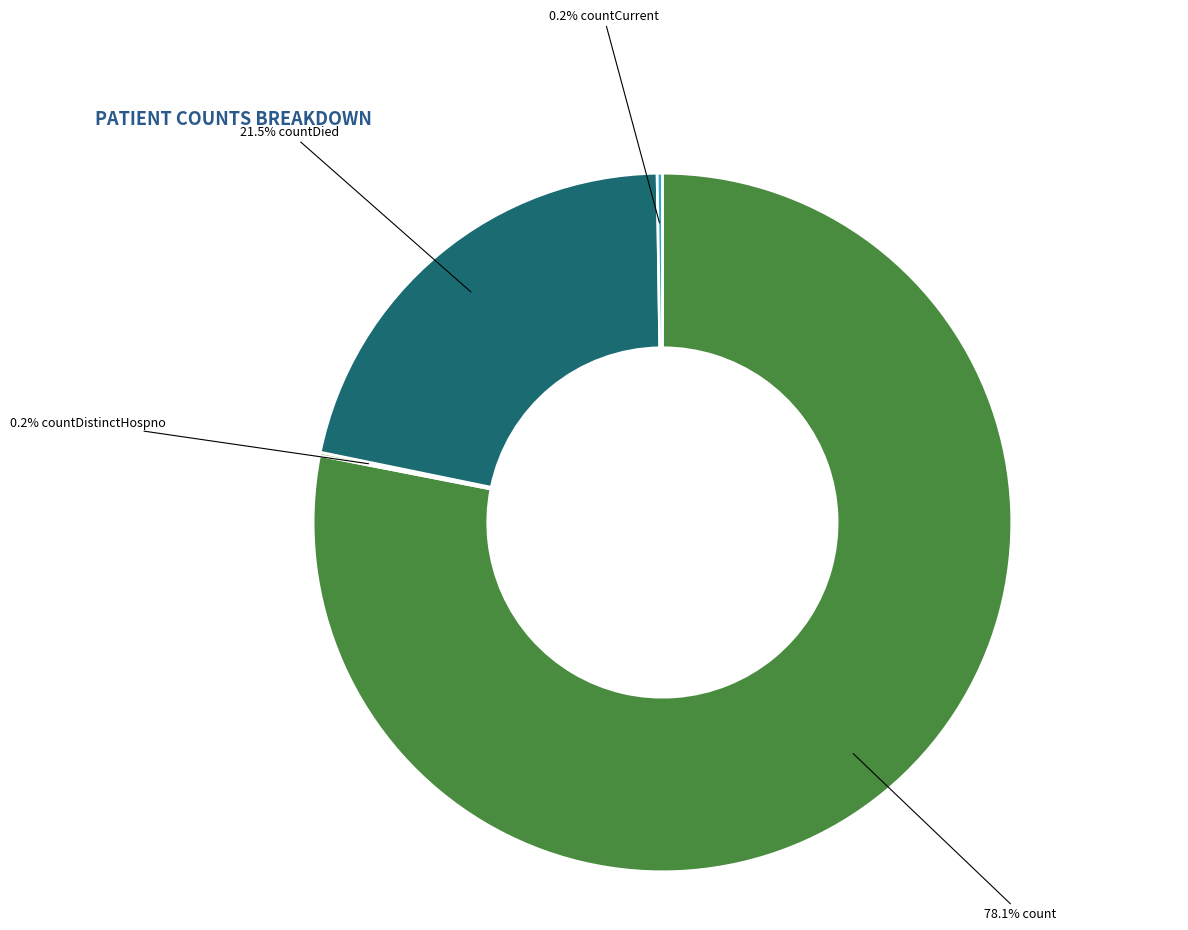

Does any single category account for the majority?

Yes